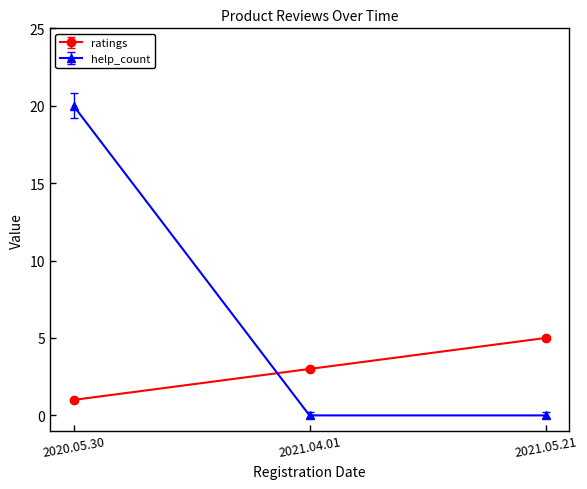

At which category is the sum across all series the highest?

2020.05.30